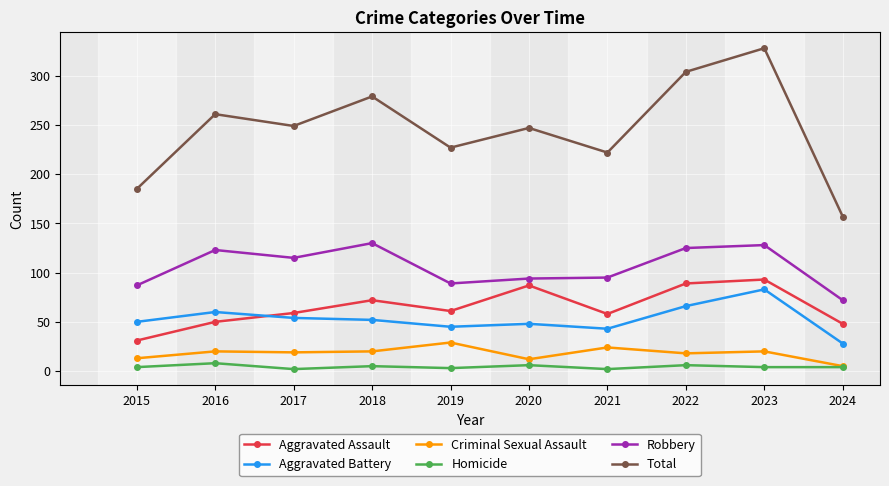

What is the greatest value displayed?

328